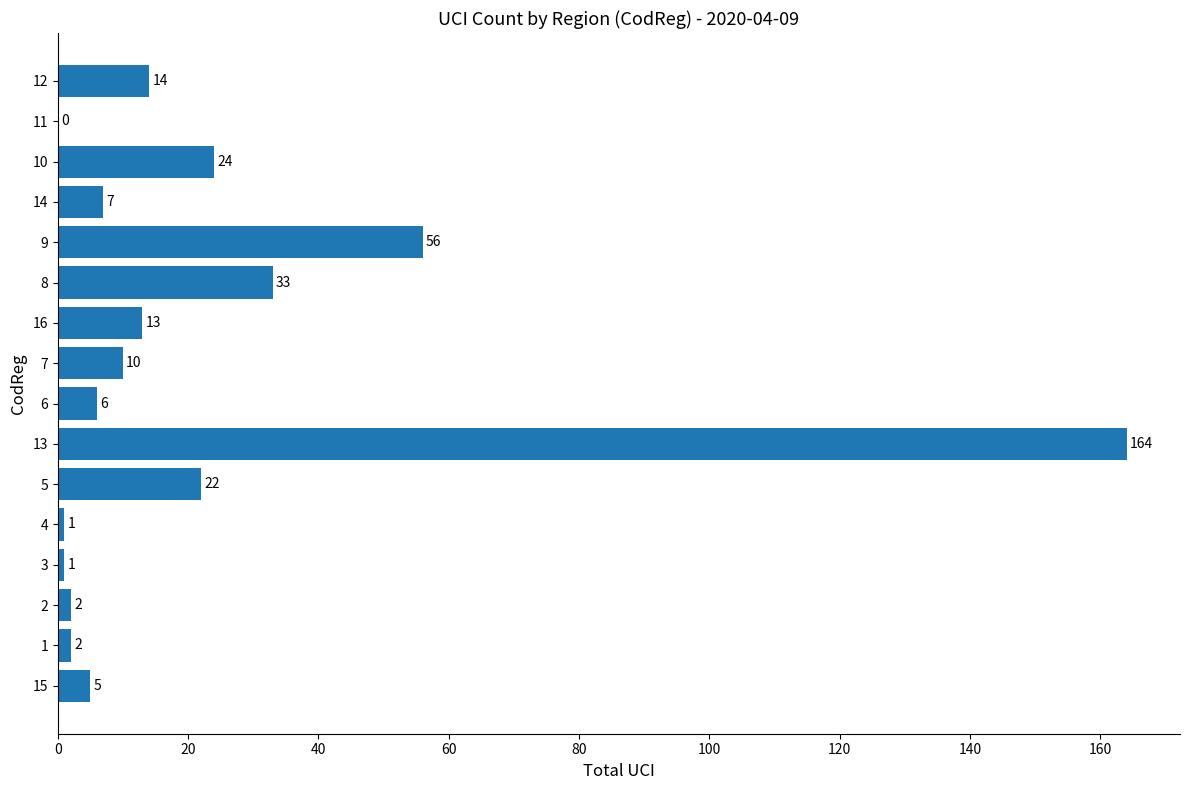

Where is the data nearest to the value 82?

9